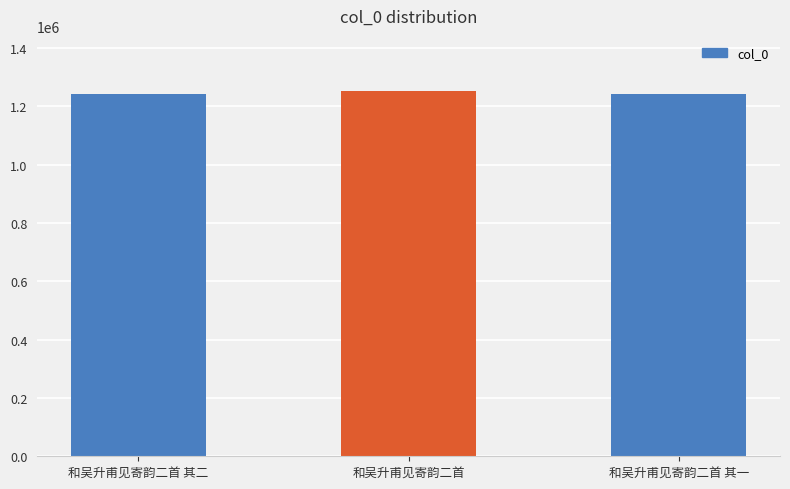

What is the sum of all values?

3737803